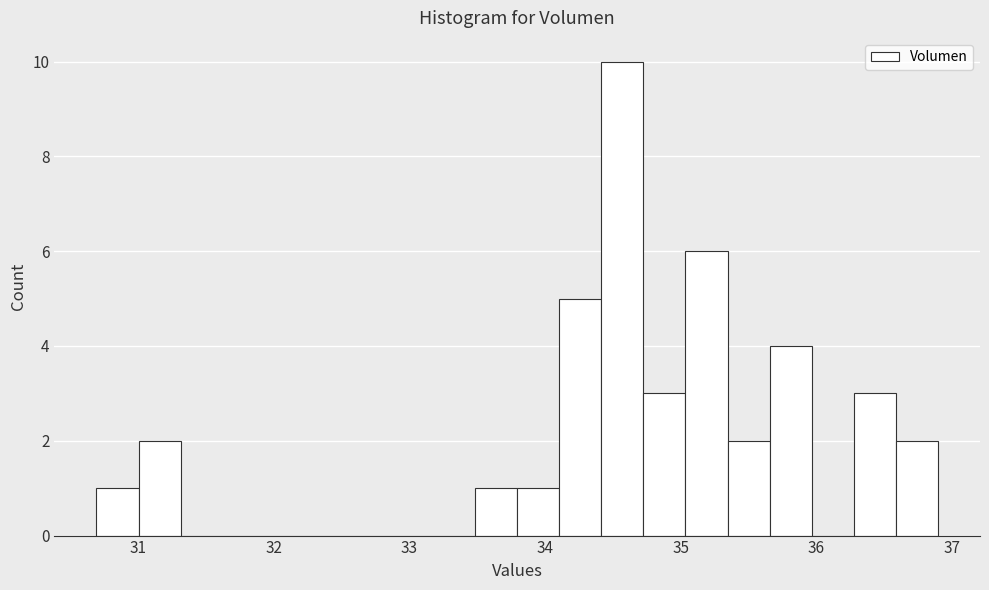

Read against the x-axis, roughly where is the centre of the tallest bar?

34.6